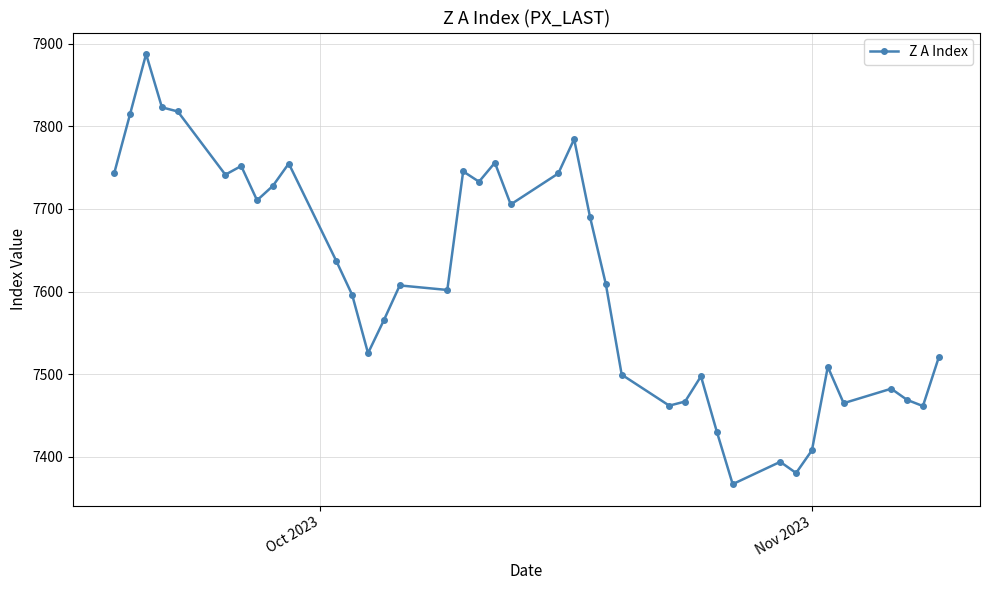

What is the value of the 13th point from the left?

7525.5